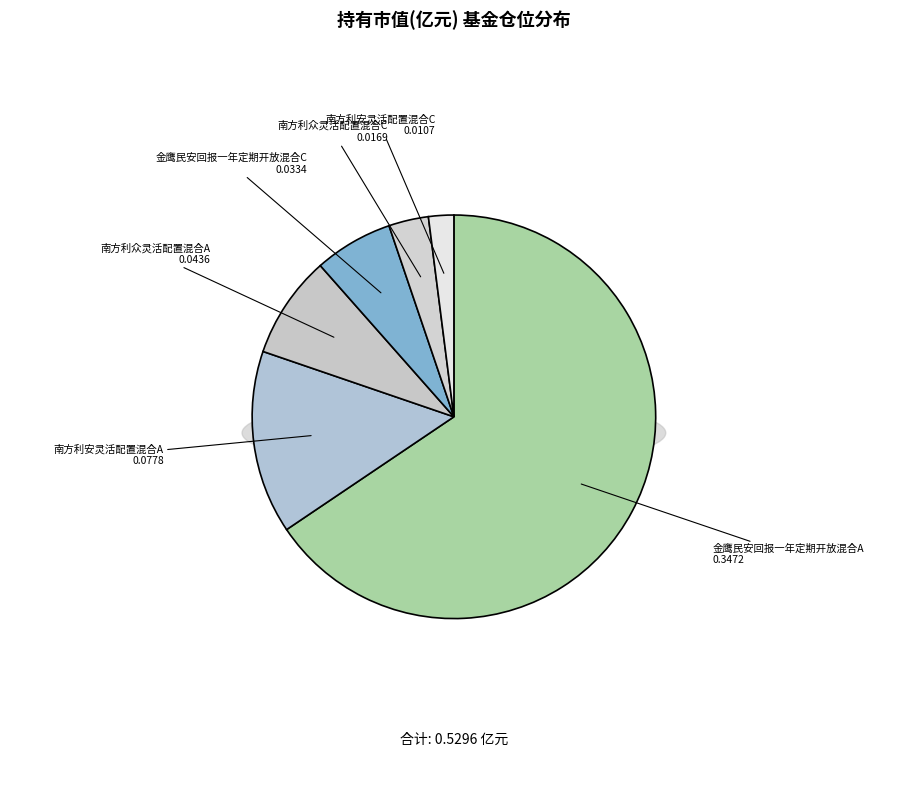

Combined, do 金鹰民安回报一年定期开放混合C and 南方利众灵活配置混合C account for over 50%?

No